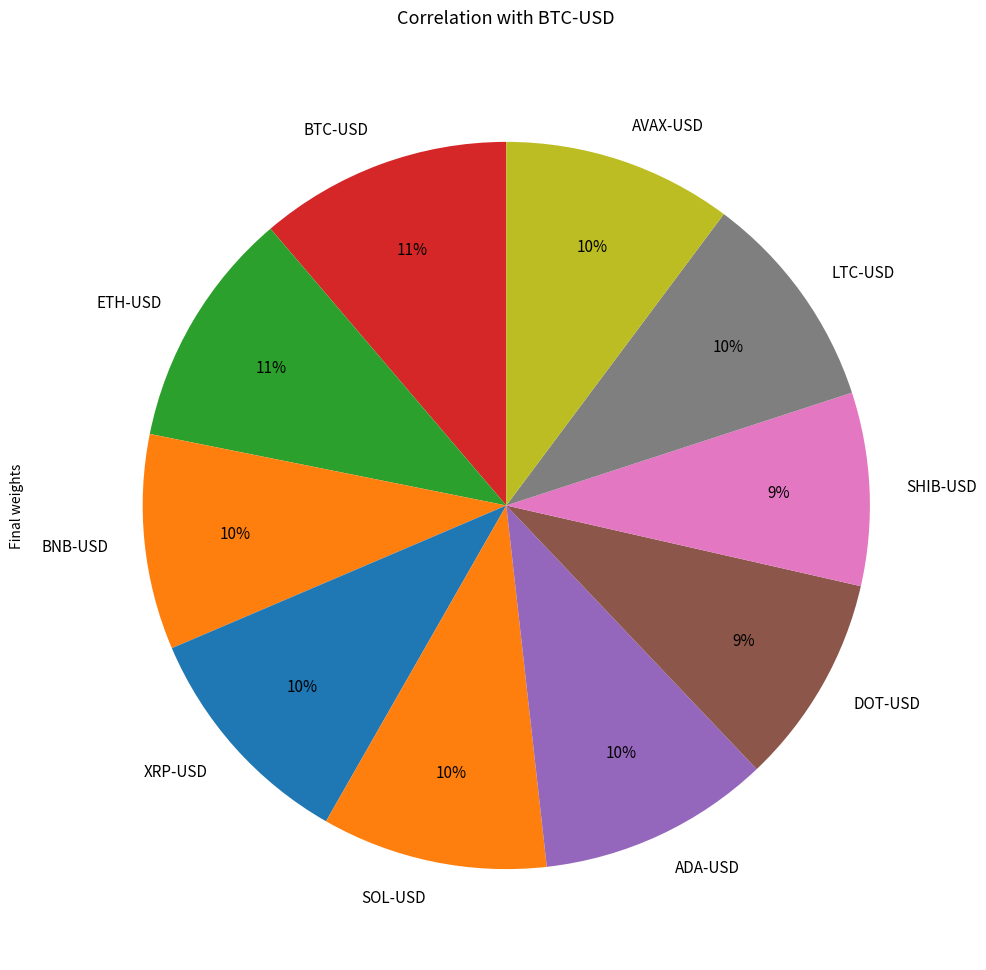

Is the sum of DOT-USD and BNB-USD greater than half?

No